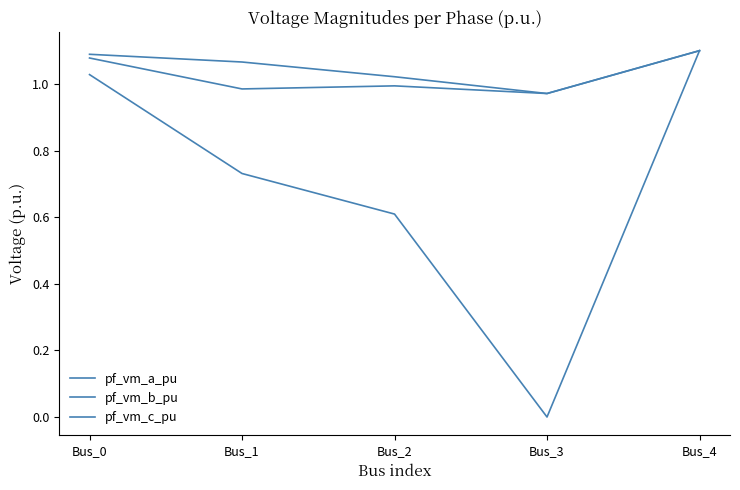

Does the chart have visible grid lines?

No